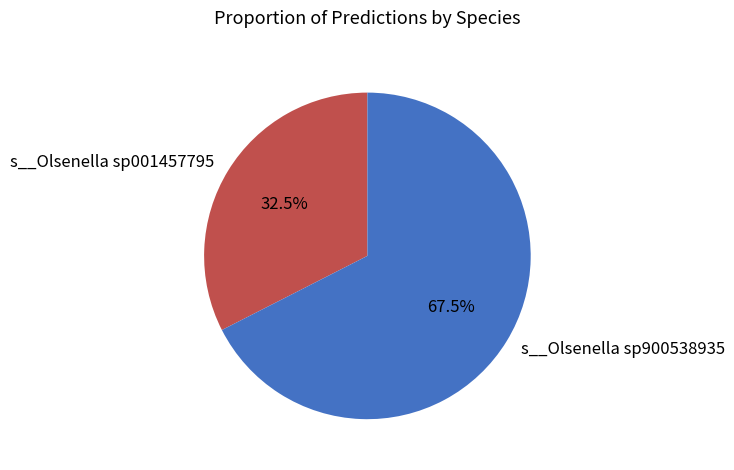

To the nearest percent, what is the difference between the largest and smallest slice percentages?

35%